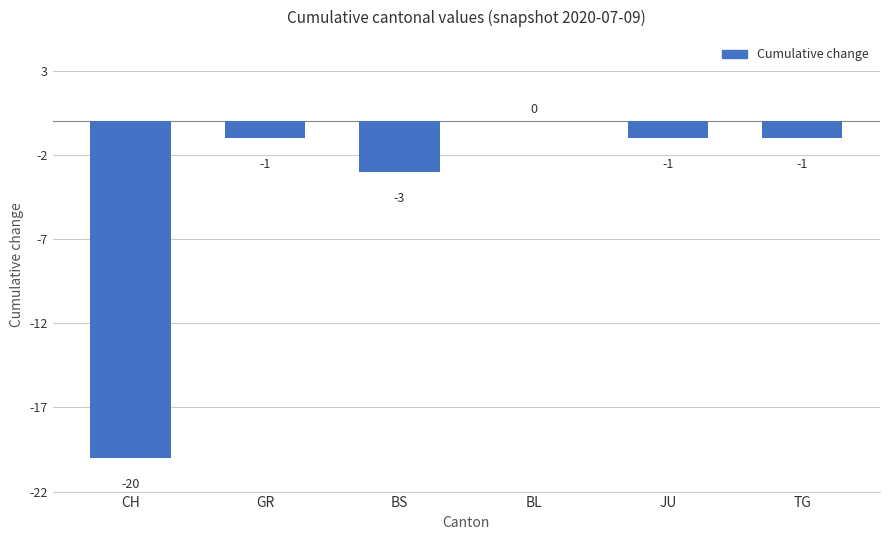

The value at BS is -3. True or false?

True